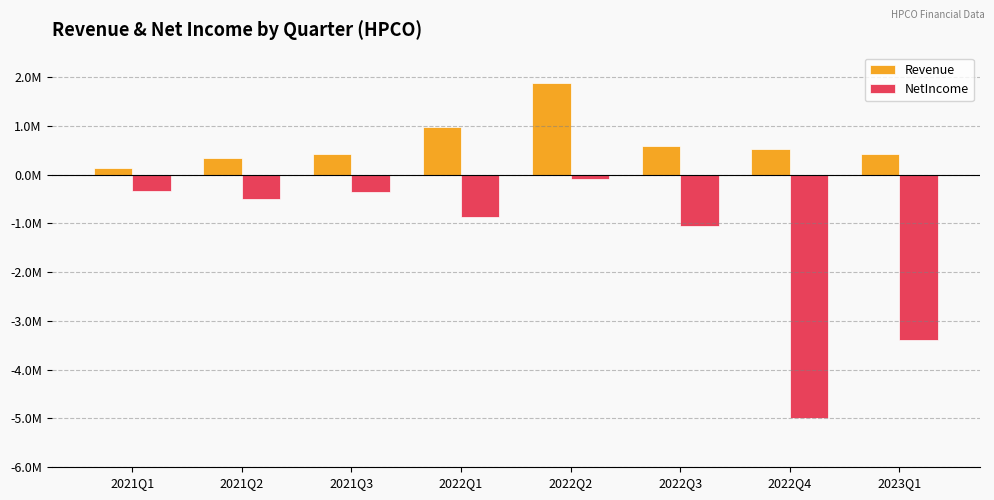

What is the total value across all series at 2021Q3?

57868